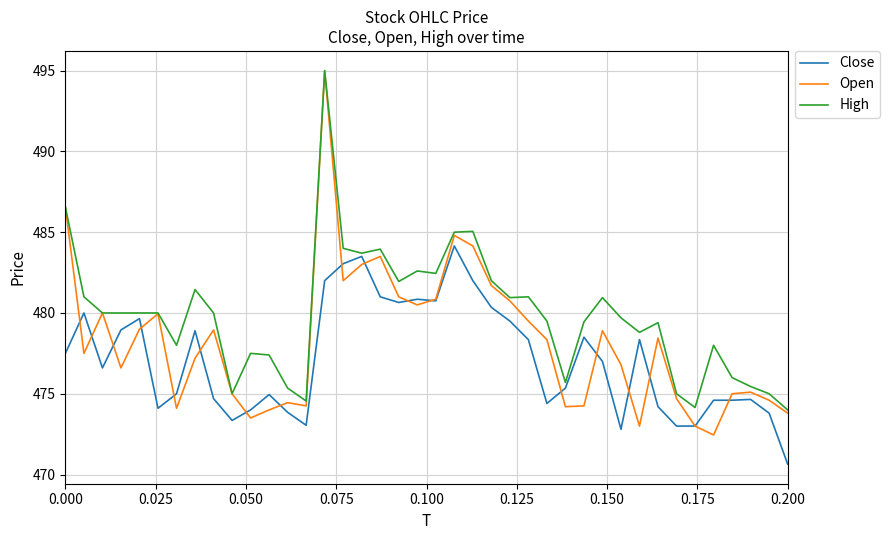

What is the greatest value displayed?

495.0